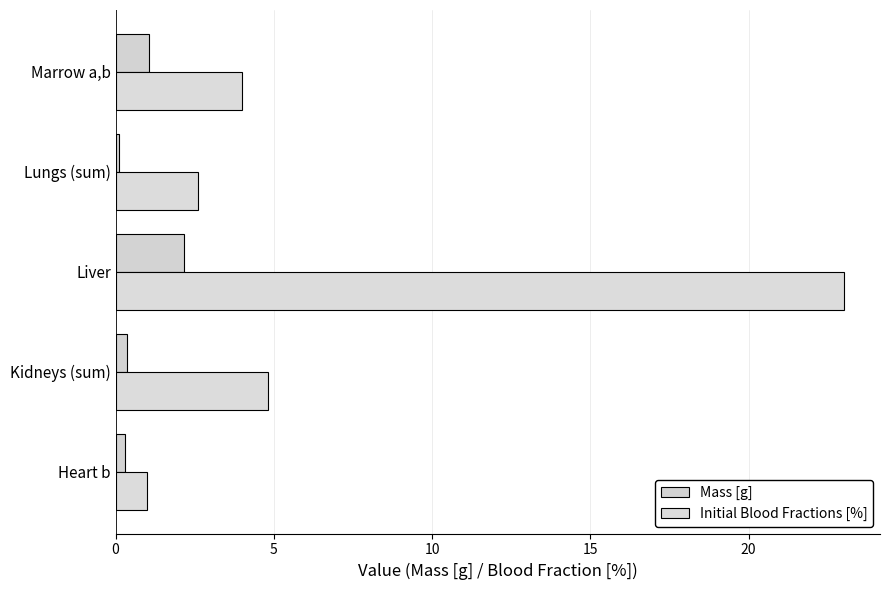

Which series has the largest total across all categories?

Initial Blood Fractions [%]